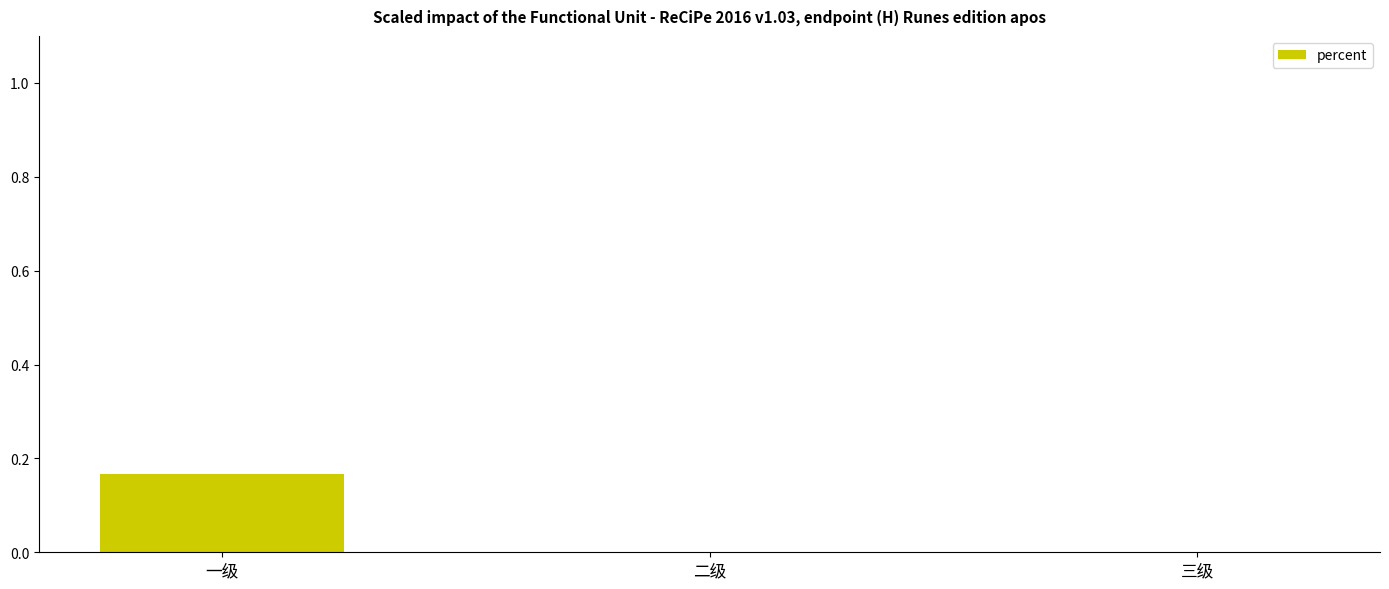

Which category has the highest value across all series?

一级